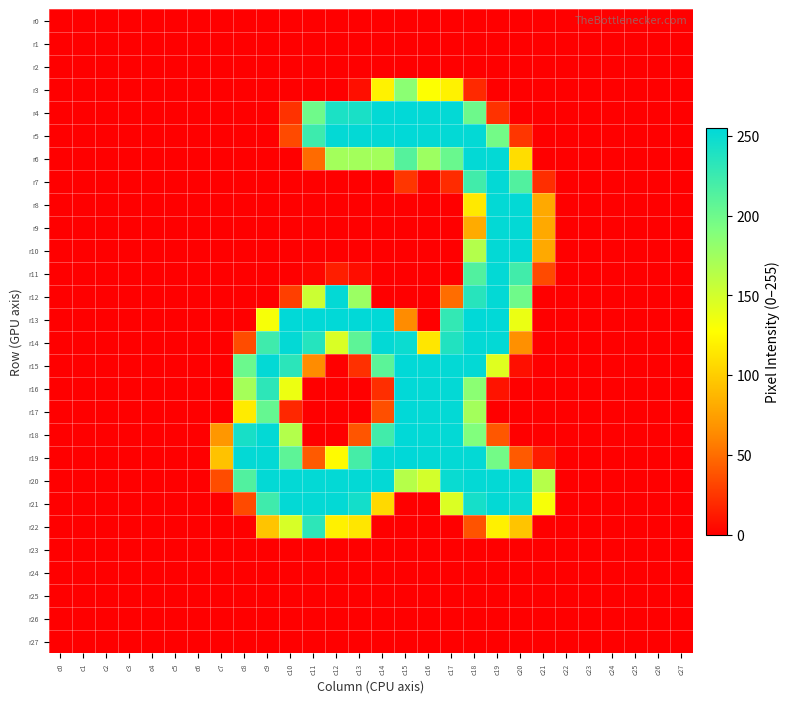

Which series has the widest spread of values?

r19